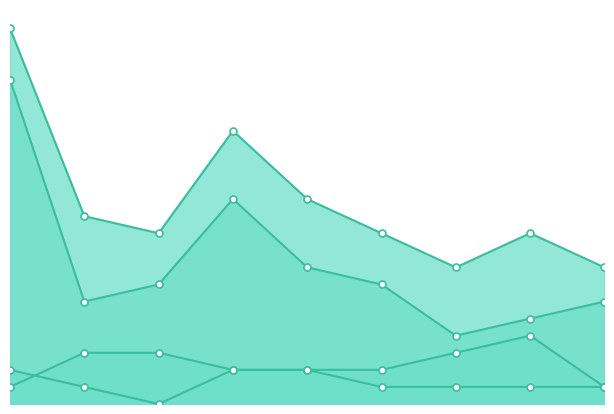

Reading left to right, extract all data points from this chart.

Aggravated Assault: 2	1	0	2	2	1	1	1	1
Aggravated Battery: 1	3	3	2	2	2	3	4	1
Robbery: 19	6	7	12	8	7	4	5	6
Total: 22	11	10	16	12	10	8	10	8